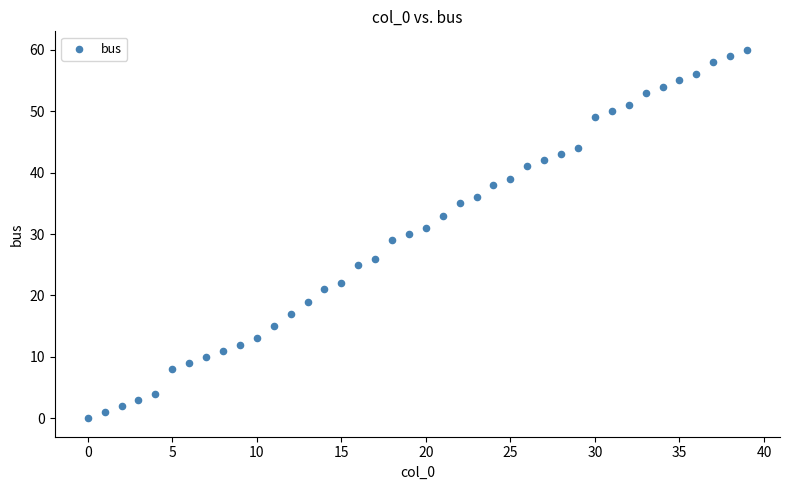

What is the range of Y values (max minus min)?

60